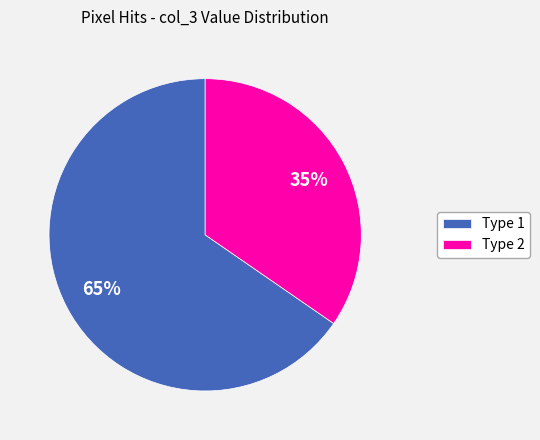

Is the sum of Type 2 and Type 1 greater than half?

Yes